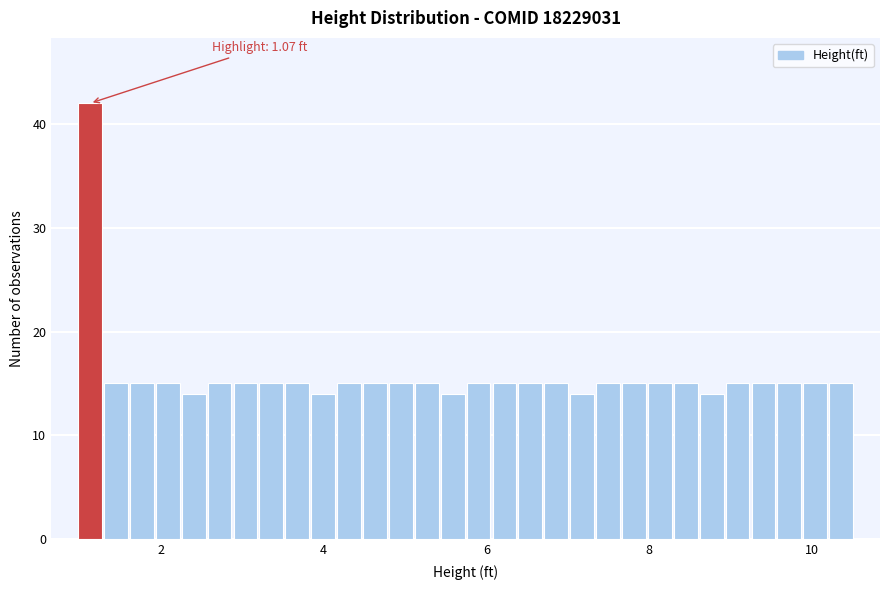

Read against the x-axis, roughly where is the centre of the tallest bar?

1.2